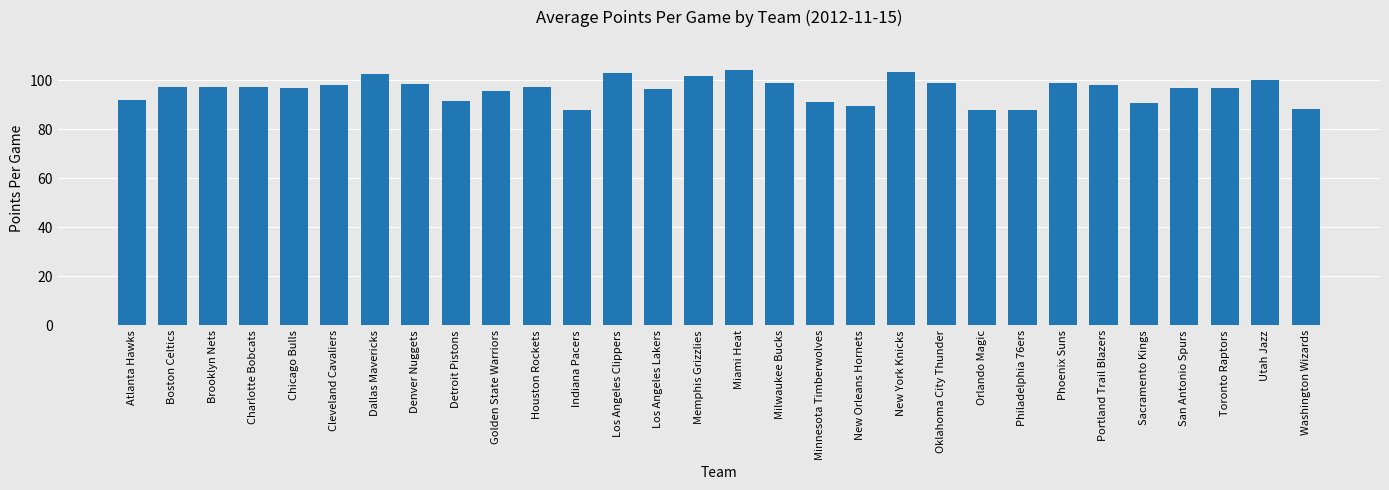

What is the sum of all values?

2883.3